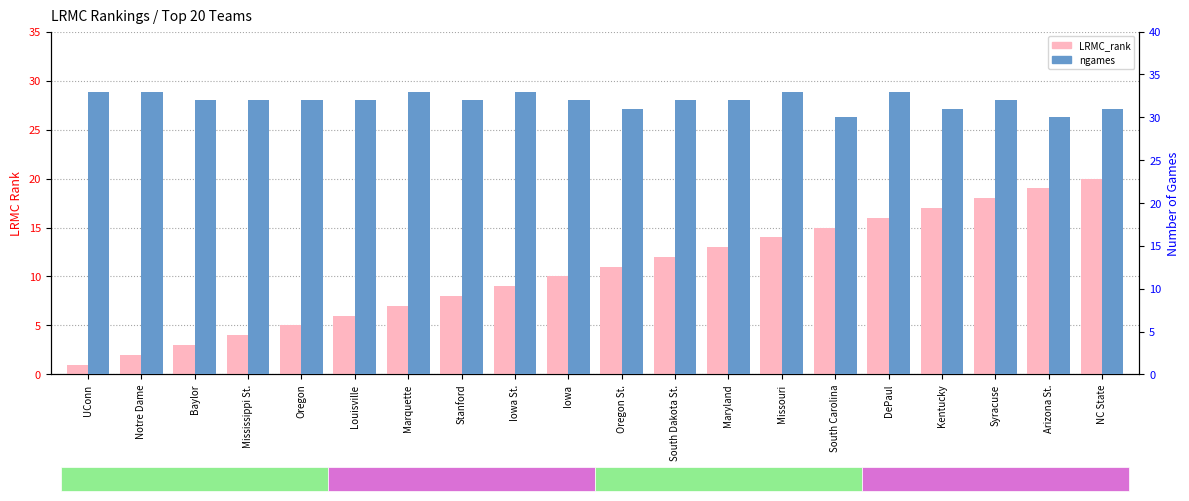

Is it true that ngames equals 32 at South Dakota St.?

True